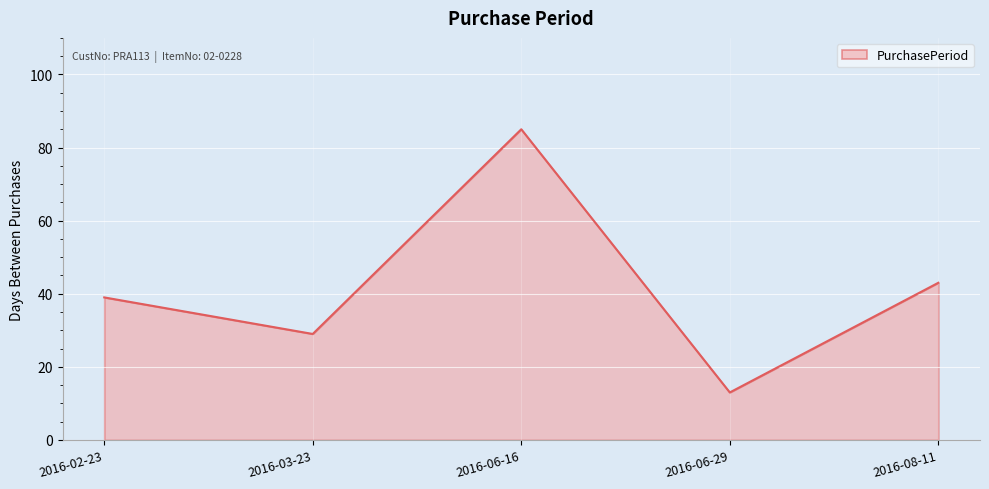

How many lines are shown in the chart?

1